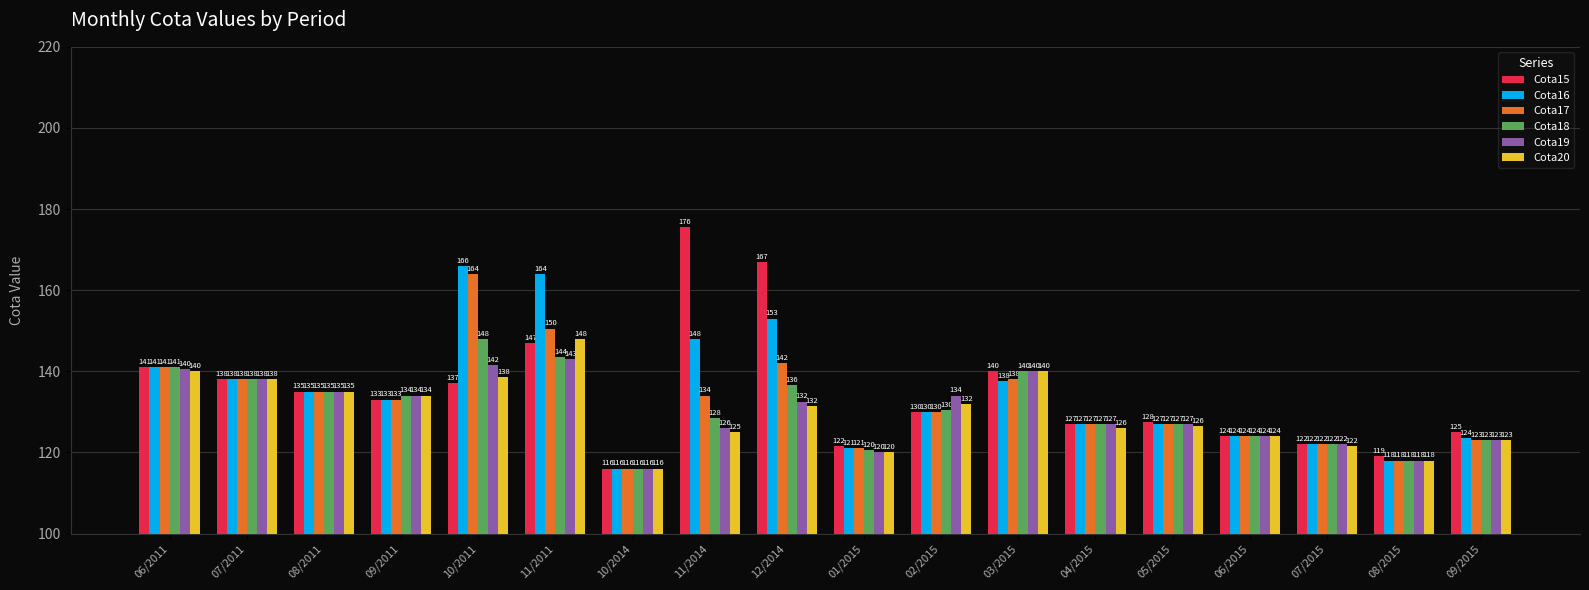

Read the Cota16 value at 09/2015.

123.5